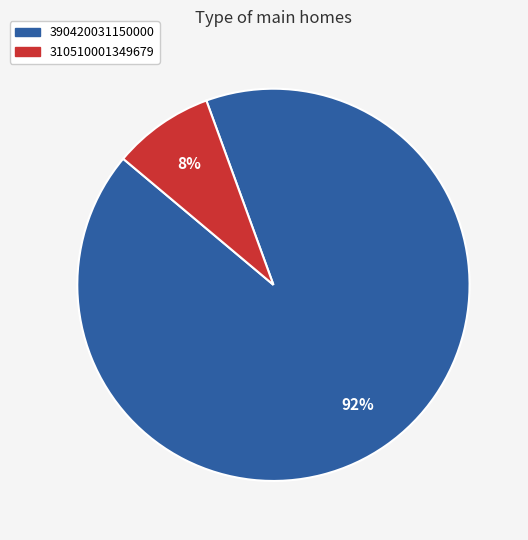

What percentage is the 310510001349679 slice, to the nearest percent?

8%